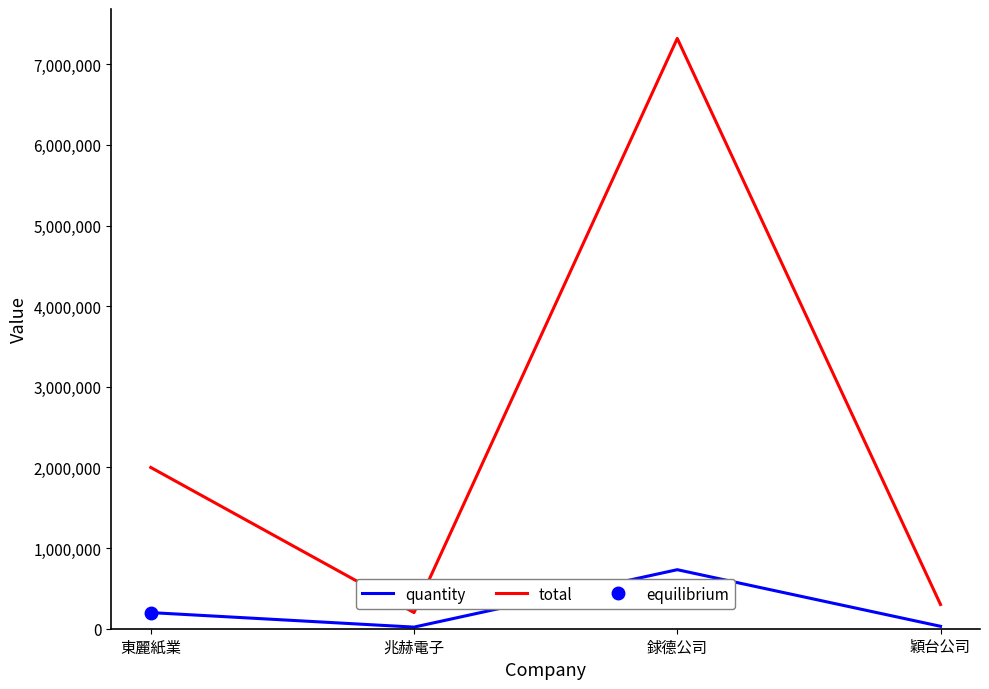

The value of quantity at 東麗紙業 is 260422. True or false?

False